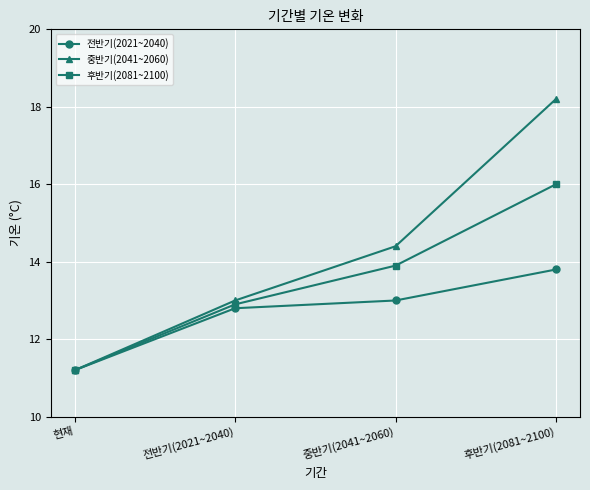

What is the average value of the 후반기(2081~2100) series?

13.5